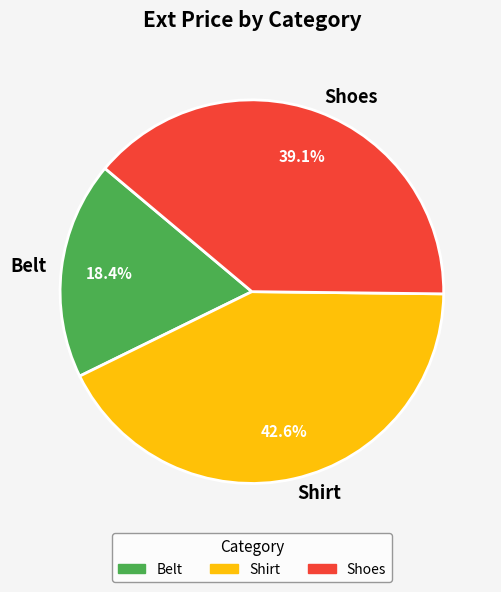

What is the total percentage of Shoes and Belt?

57.4%